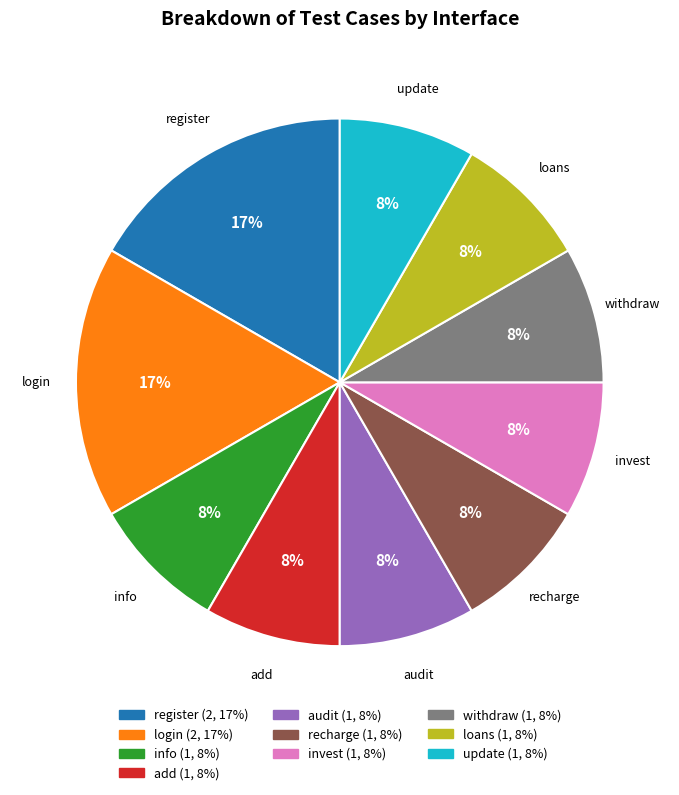

To the nearest percent, what percentage of the pie is login?

17%